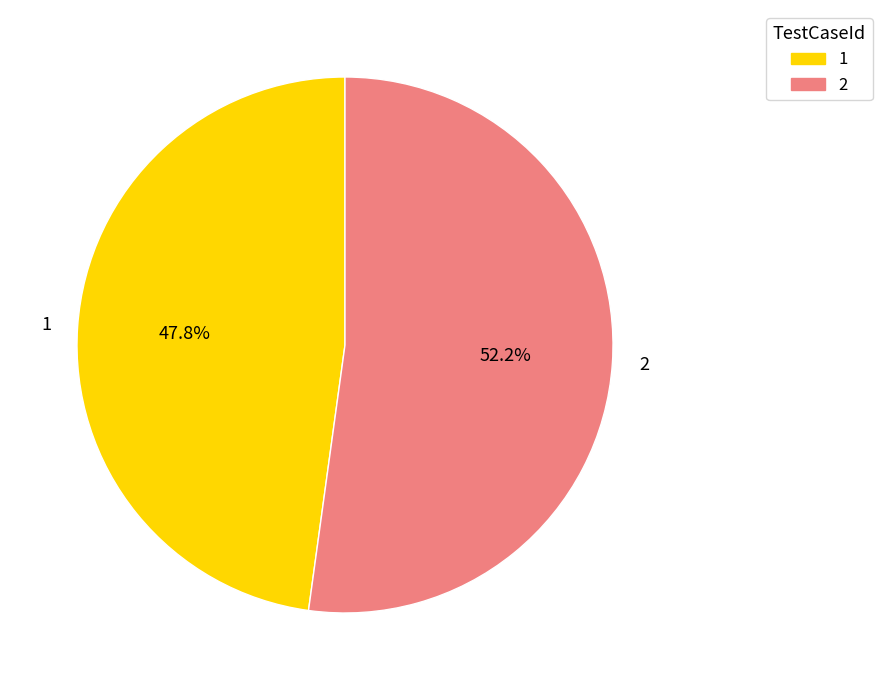

What percentage is the 1 slice, to the nearest percent?

48%